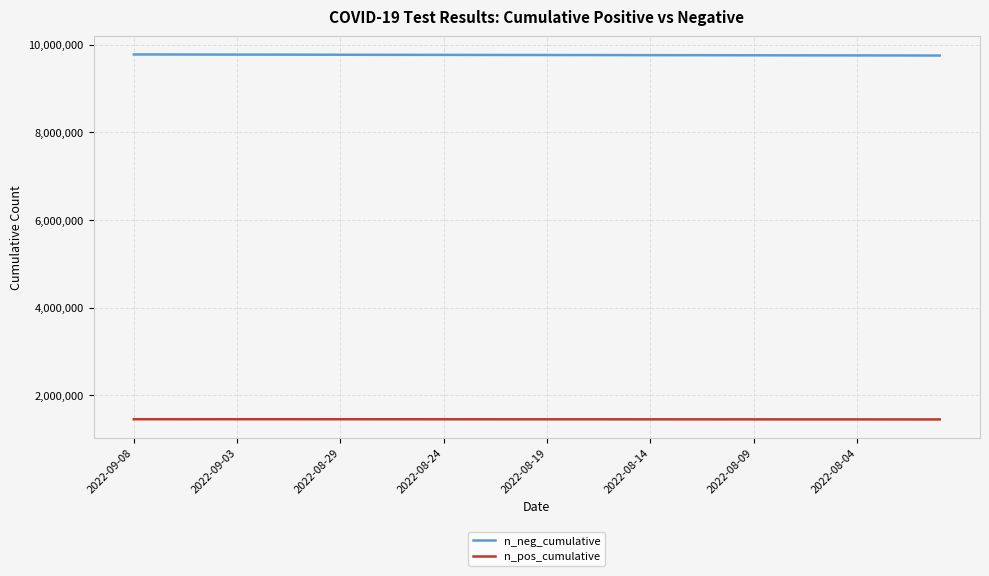

Rank the series by their average value, from highest to lowest.

n_neg_cumulative, n_pos_cumulative